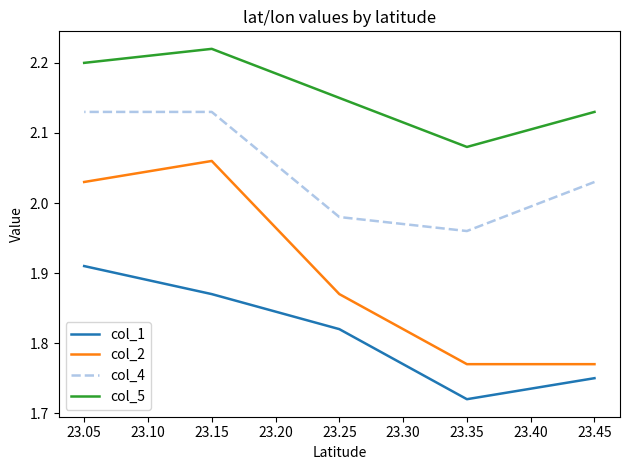

At which category does the chart reach its peak across all series?

23.15